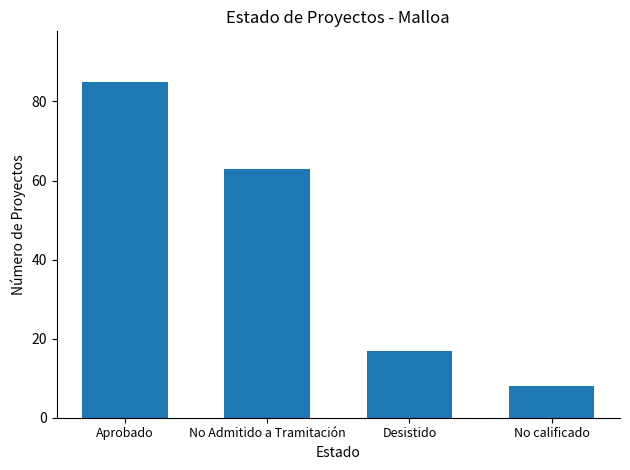

Rank the categories by value from highest to lowest.

Aprobado, No Admitido a Tramitación, Desistido, No calificado